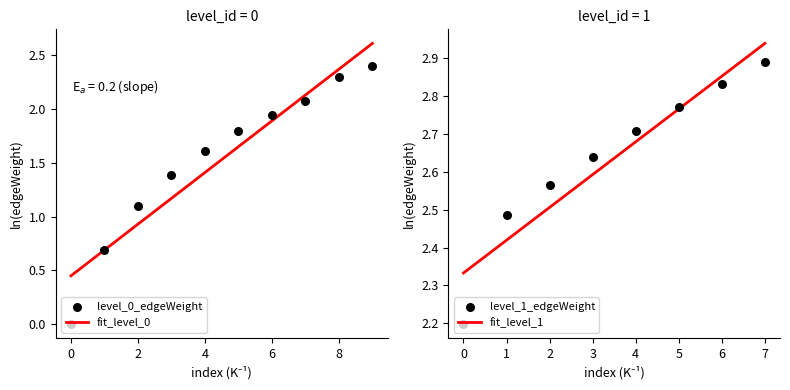

Which has a higher value, 1 or 3?

3